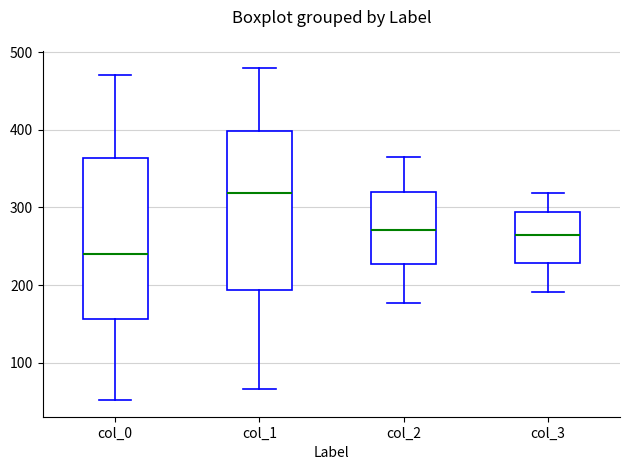

Which box has the lowest median line?

col_0